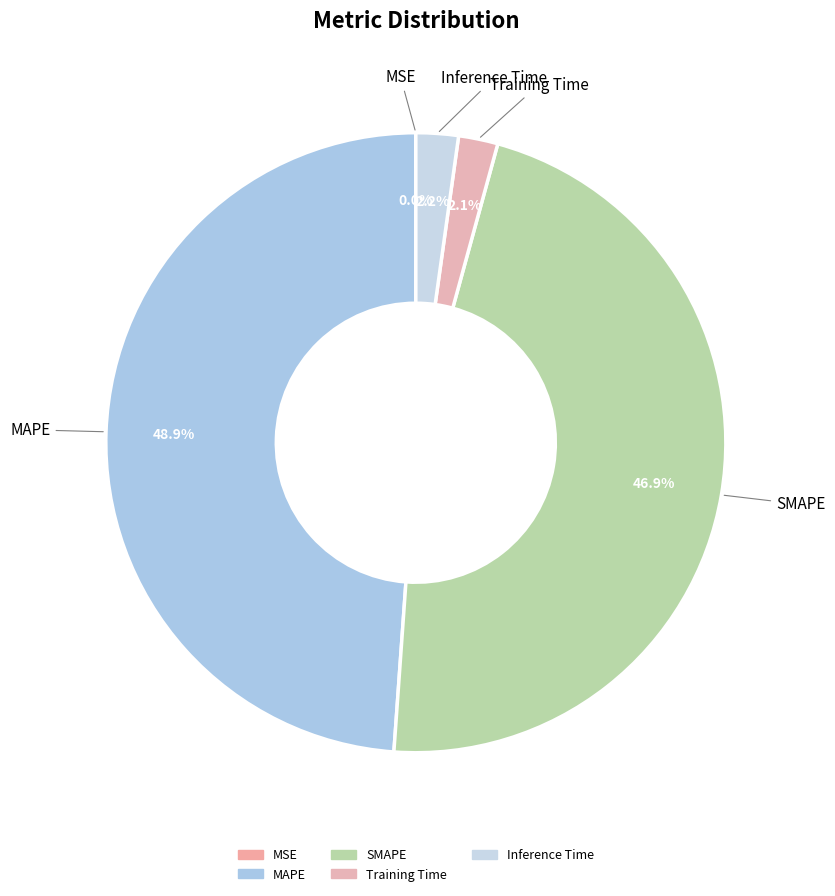

Which category has the biggest portion of the pie?

MAPE